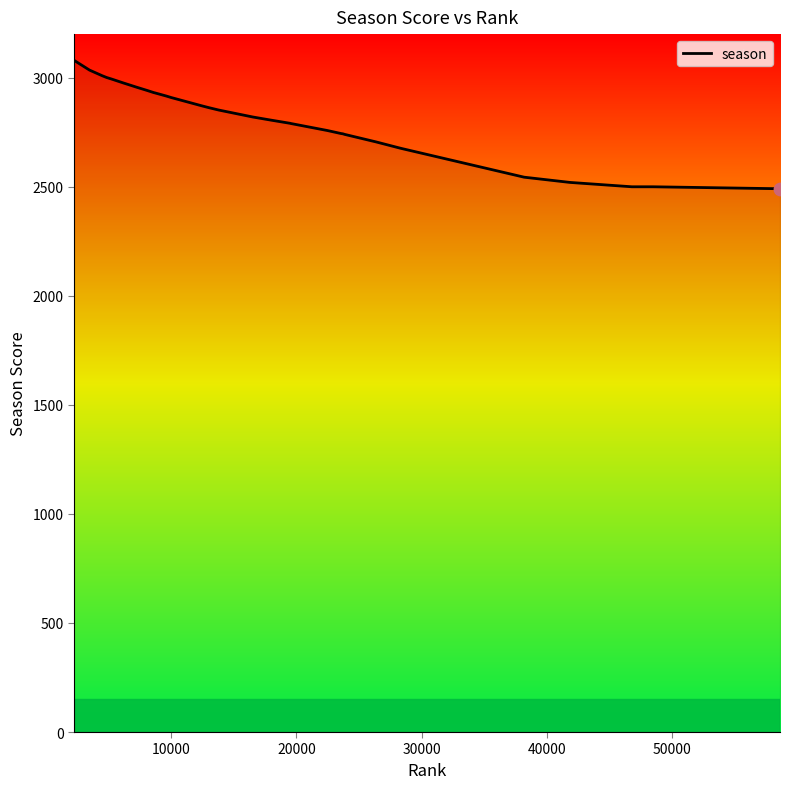

What is the greatest value displayed?

3080